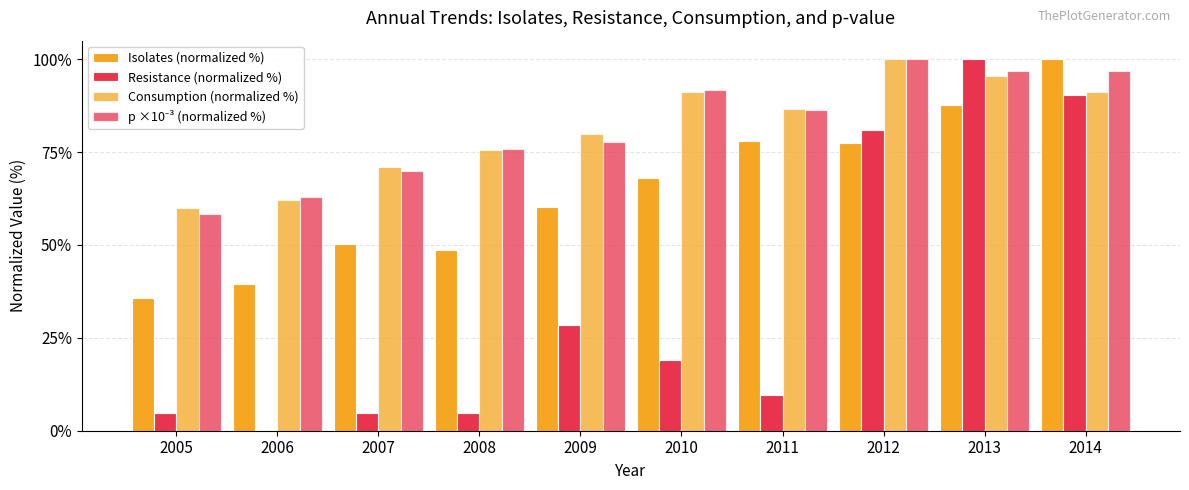

Between 2008 and 2013, which series saw the biggest shift?

Resistance (normalized %)